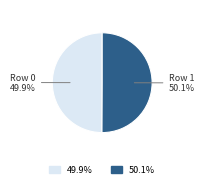

What percentage do Row 0 and Row 1 together represent?

100.0%